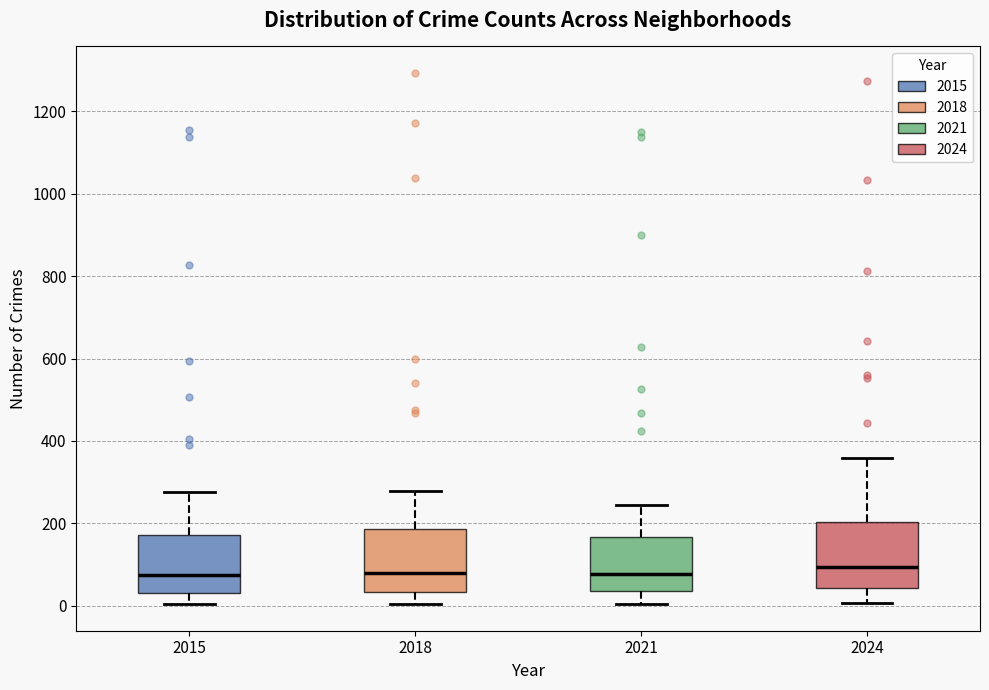

Where does the lower whisker of the box at x = 2021 end on the y-axis? The values are not printed on the chart, so give them approximately, as read against the axis.

0